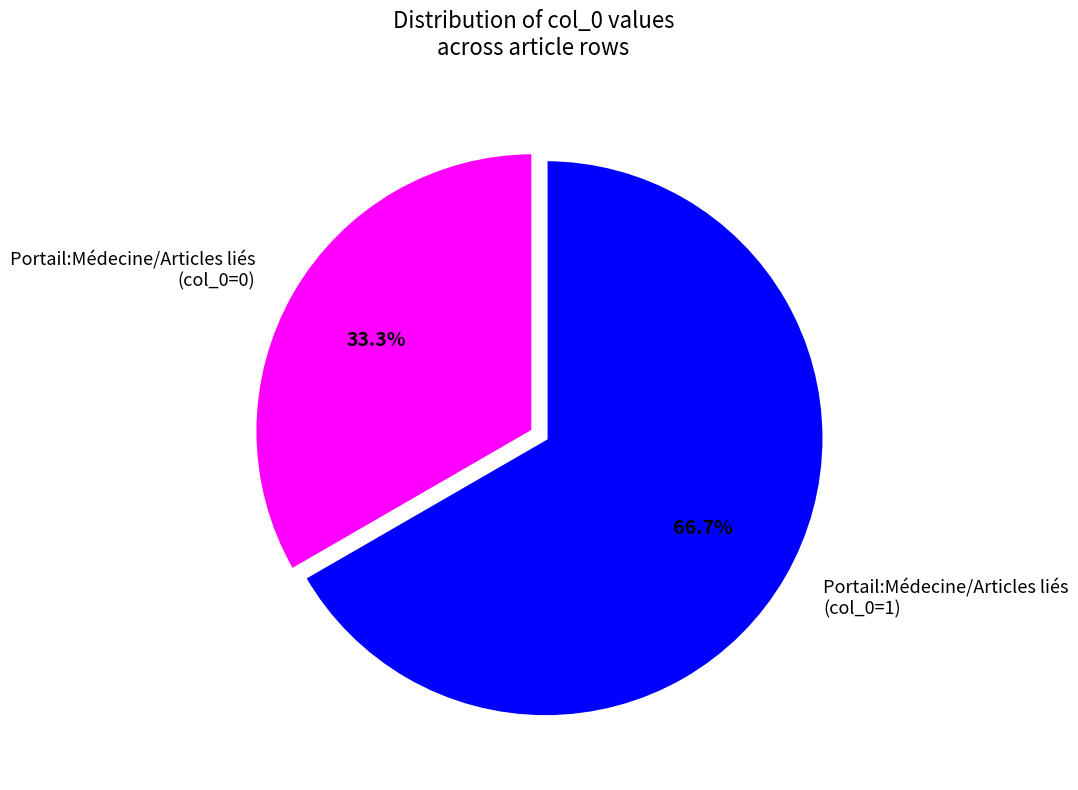

Count the number of slices in the pie.

2